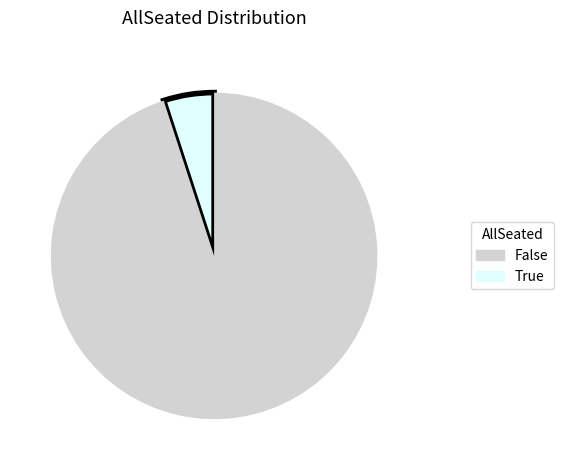

Is there a majority slice in this chart?

Yes